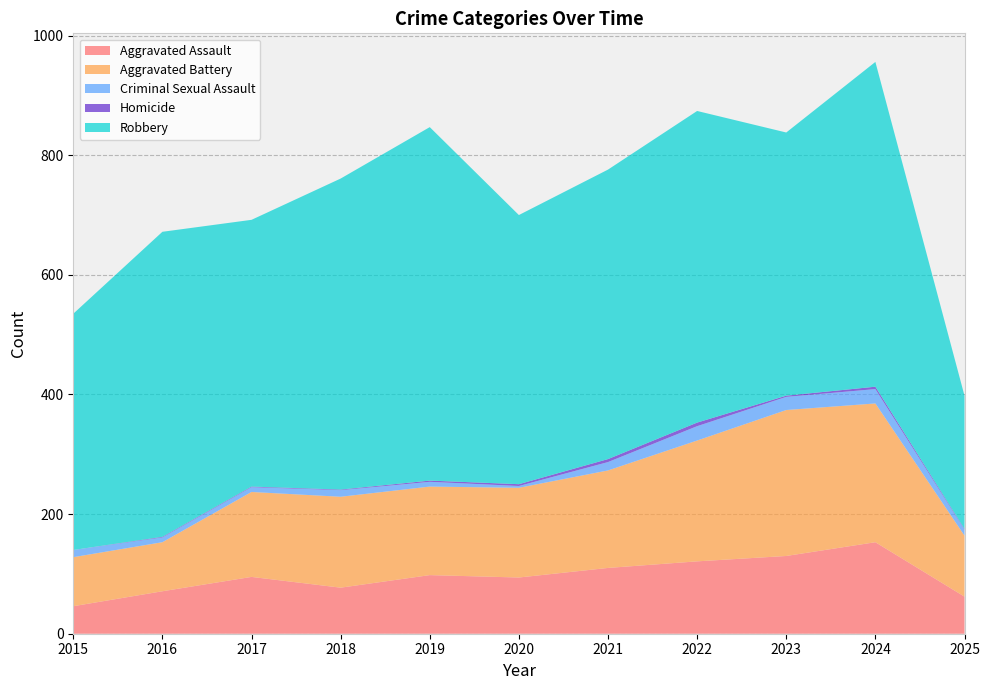

Reading left to right, extract all data points from this chart.

Aggravated Assault: 46	71	95	77	98	94	110	121	130	153	62
Aggravated Battery: 82	82	142	152	148	150	163	202	244	232	102
Criminal Sexual Assault: 12	8	8	11	8	3	14	24	22	24	10
Homicide: 0	1	1	1	2	3	5	6	2	4	1
Robbery: 395	510	446	520	591	450	484	521	440	543	223